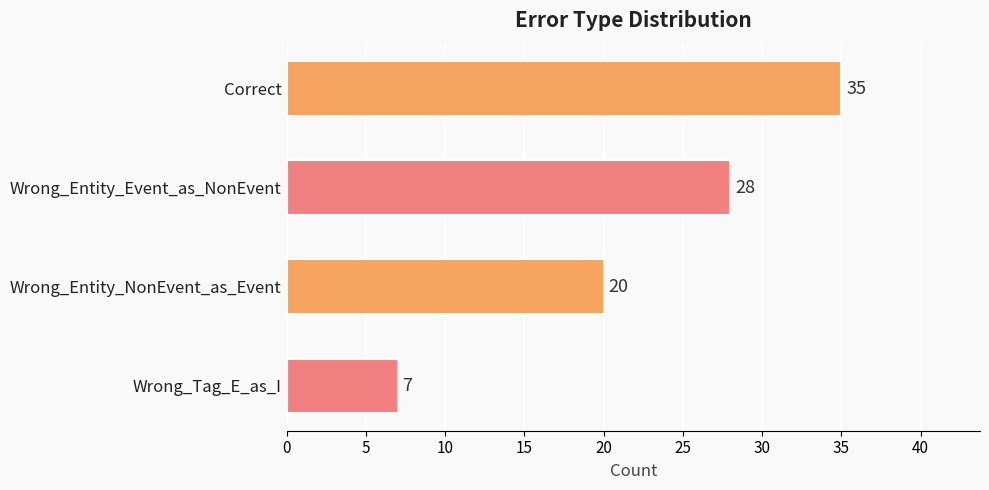

How many values are between 20 and 35?

3